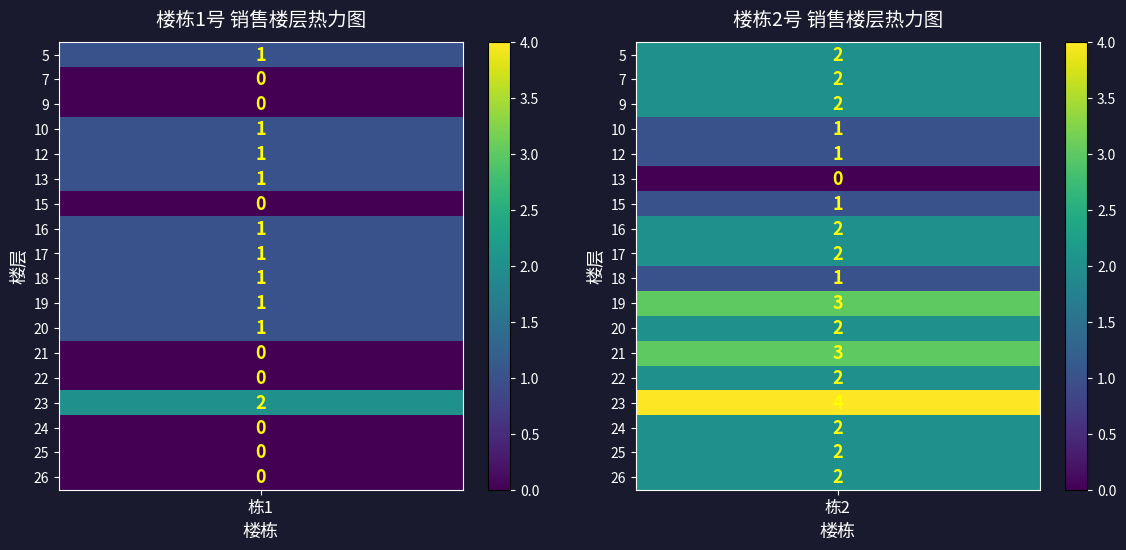

What is the sum of the 栋2 values at 20 and 10?

3